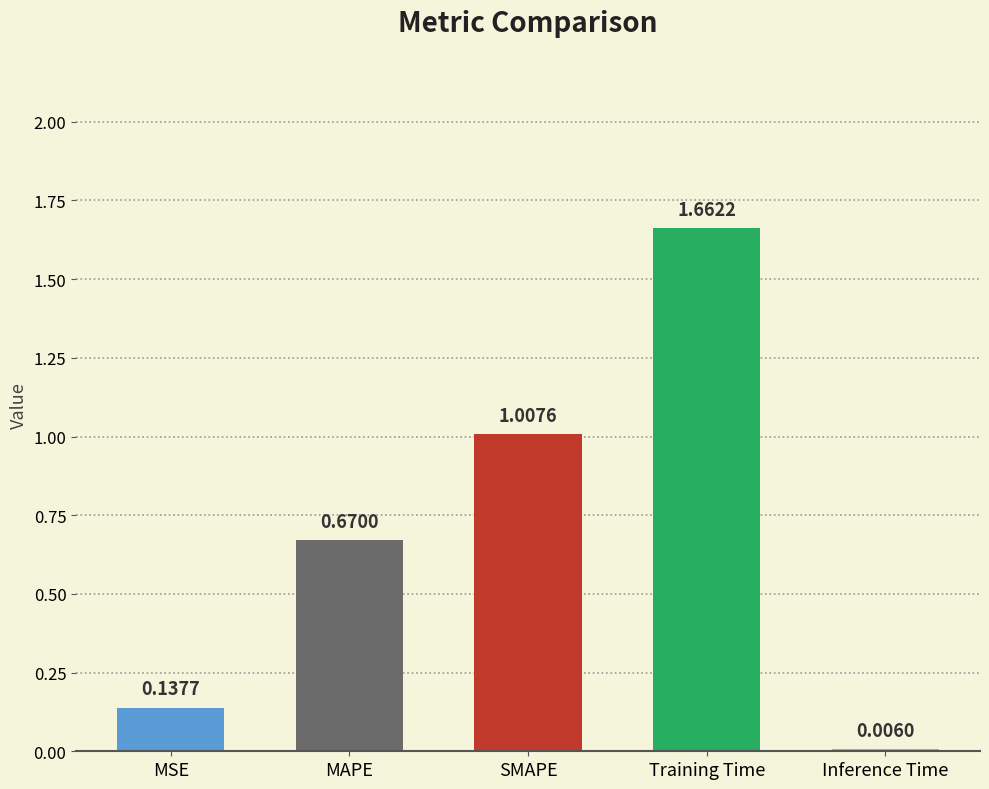

Which label corresponds to the largest value in the chart?

Training Time